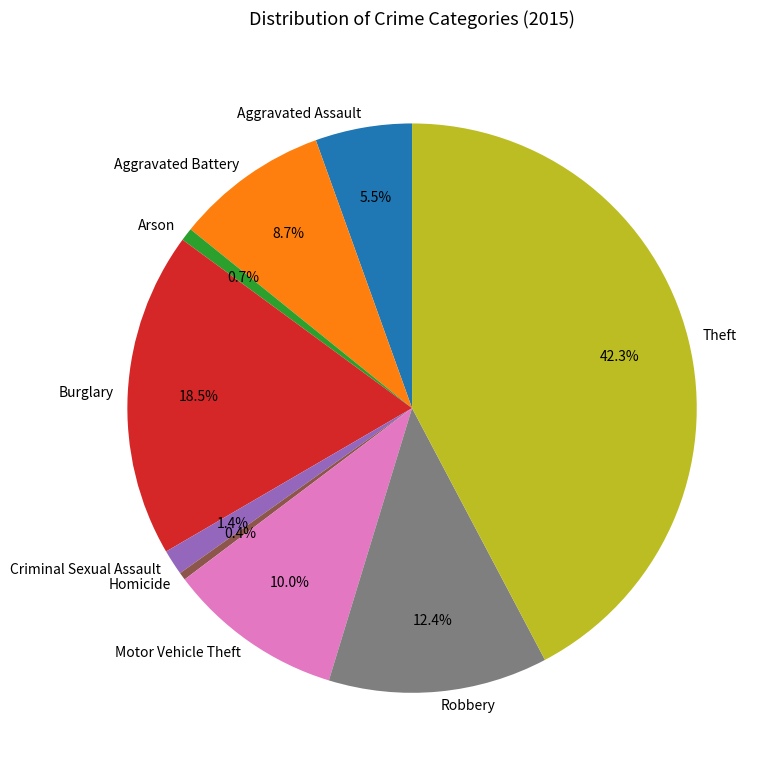

Which category has the biggest portion of the pie?

Theft